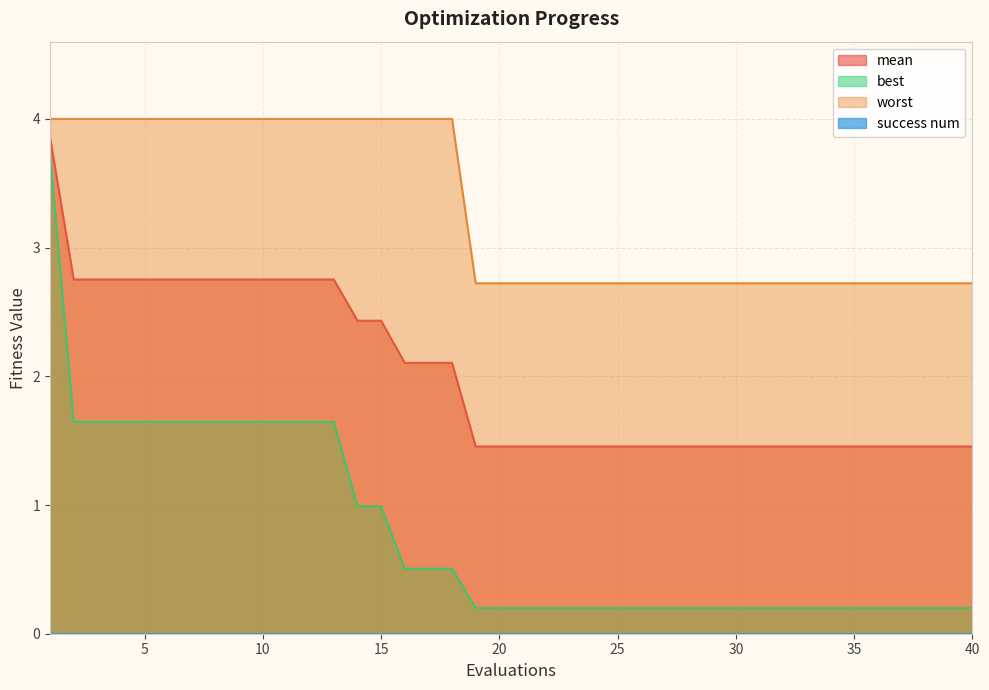

Which has a higher value, 34 or 20?

34